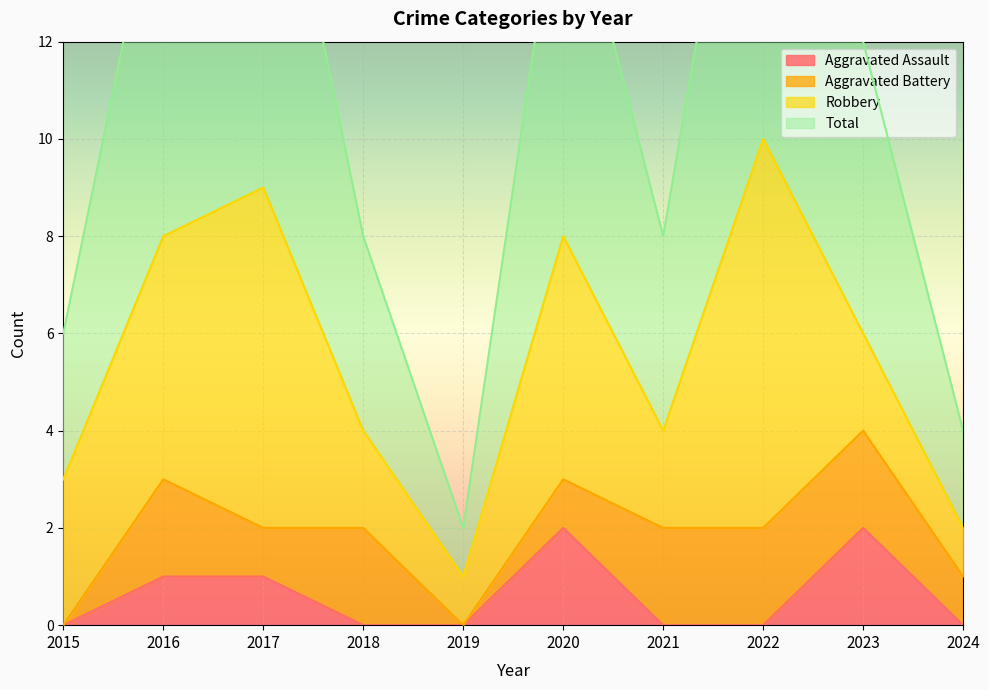

What is the total value across all series at 2015?

3